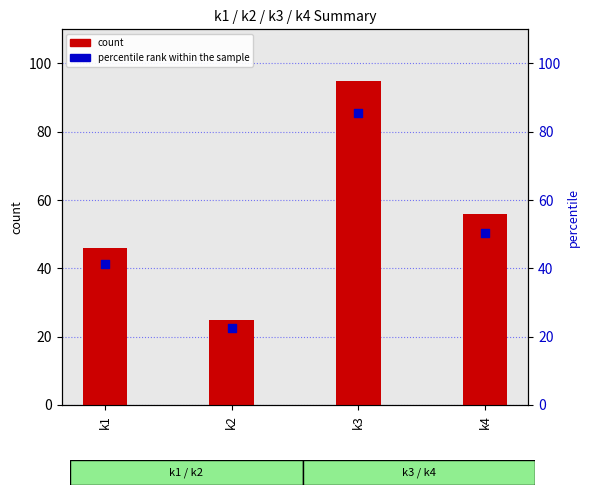

What are all the series names shown in the legend?

count, percentile rank within the sample